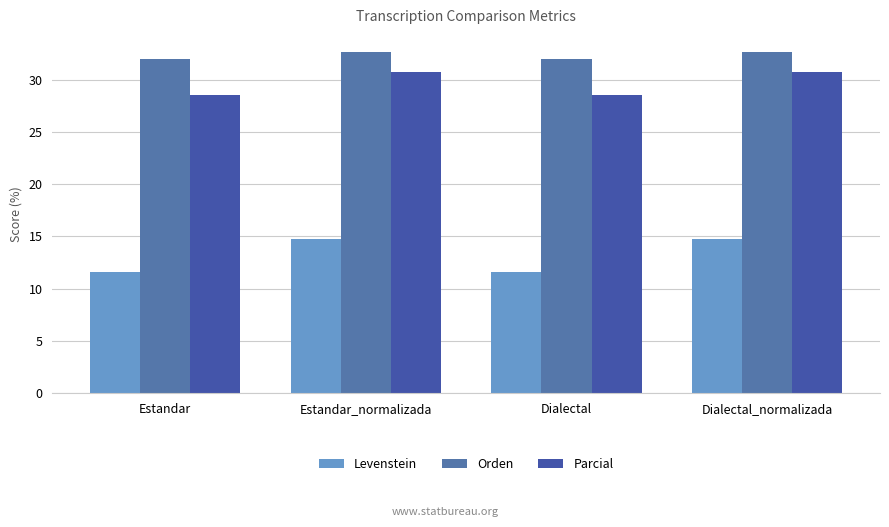

True or false: Levenstein has a value of 11.6 at Estandar.

True